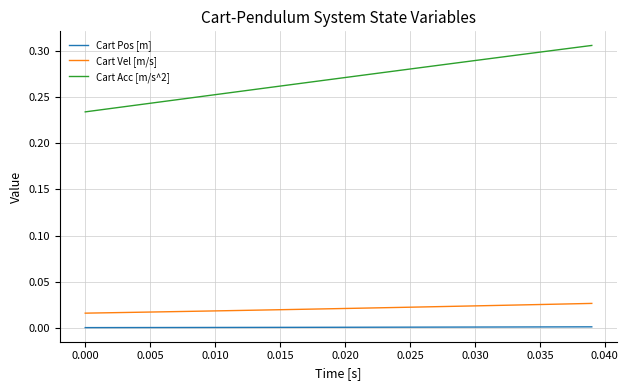

What are all the series names shown in the legend?

Cart Pos [m], Cart Vel [m/s], Cart Acc [m/s^2]